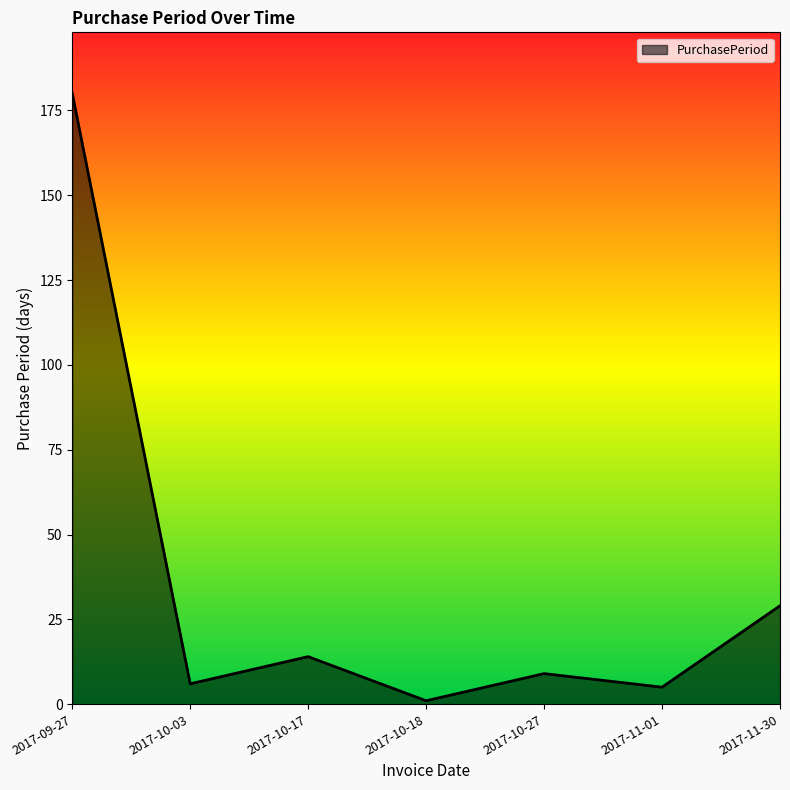

Reading left to right, list all the values displayed in this chart.

2017-09-27=180	2017-10-03=6	2017-10-17=14	2017-10-18=1	2017-10-27=9	2017-11-01=5	2017-11-30=29